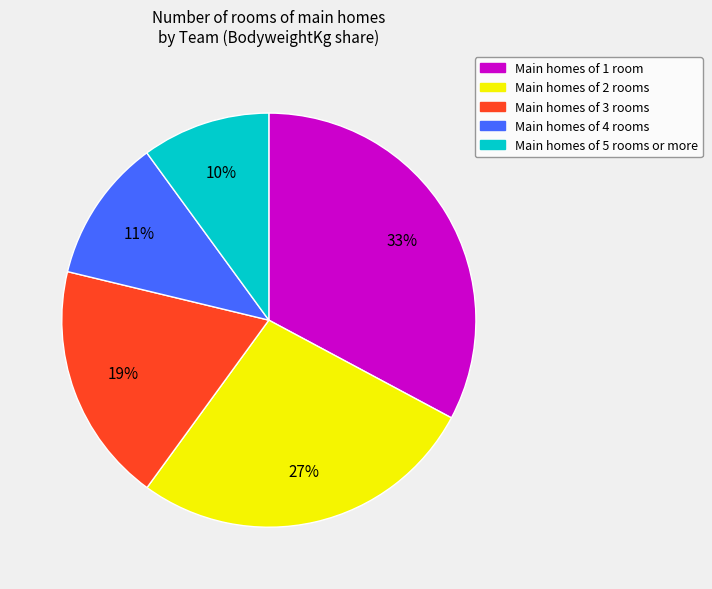

Count the number of slices in the pie.

5